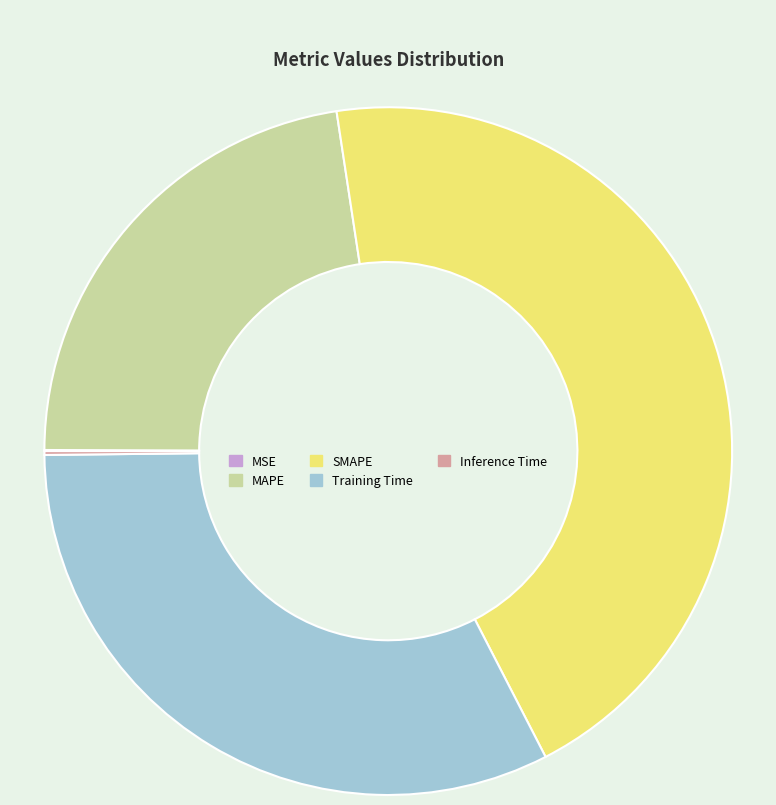

Does any single category account for the majority?

No